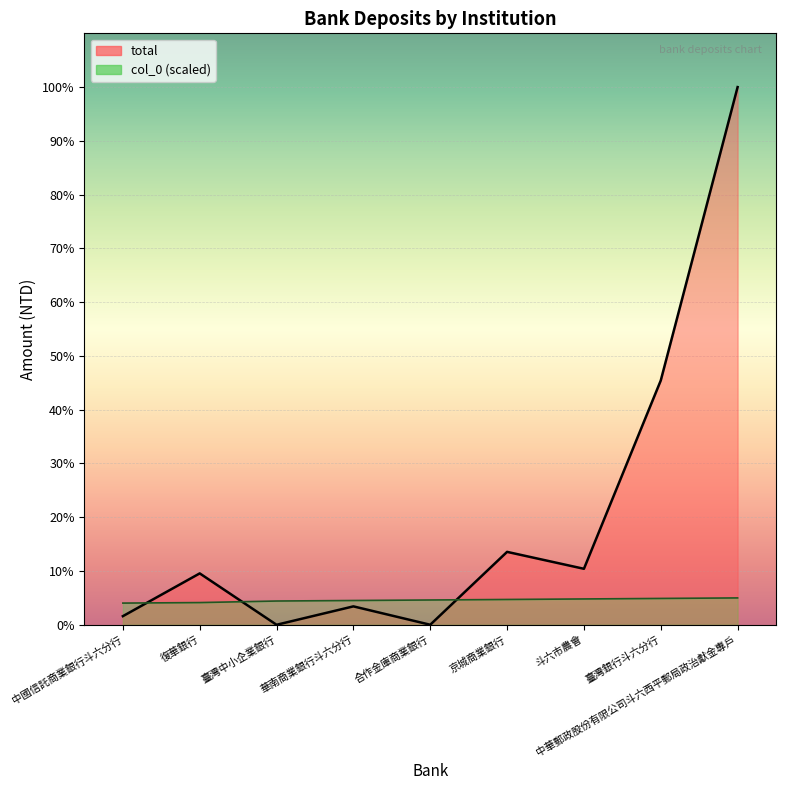

Rank the series by their maximum value, from lowest to highest.

col_0, total